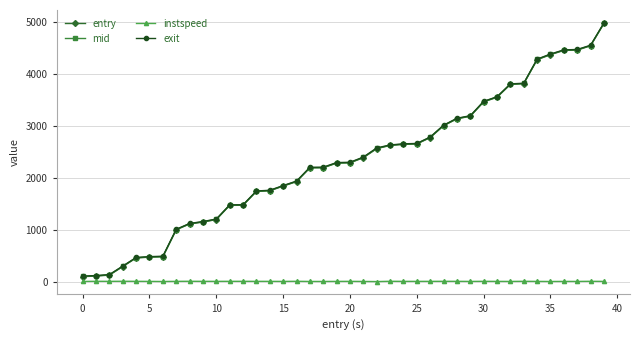

What is the lowest value of the exit series?

113.3